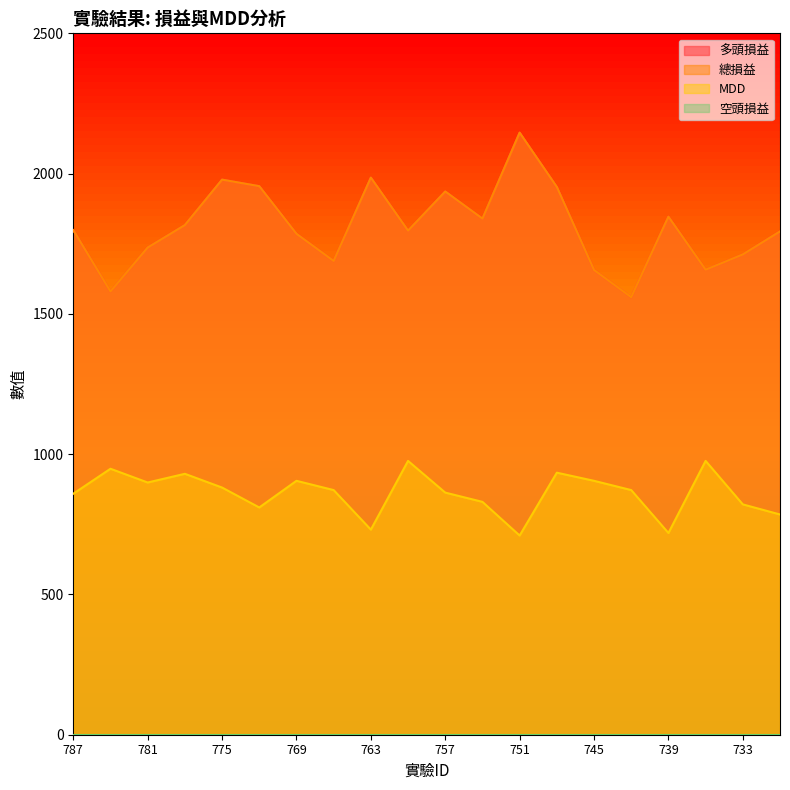

Does the chart have visible grid lines?

No